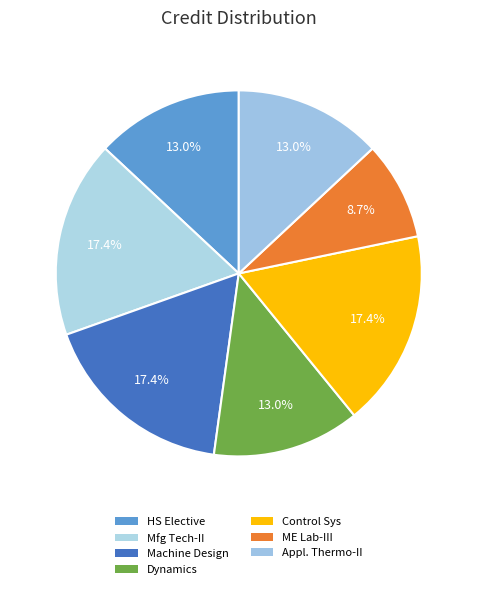

Is there any slice that represents more than half of the pie?

No